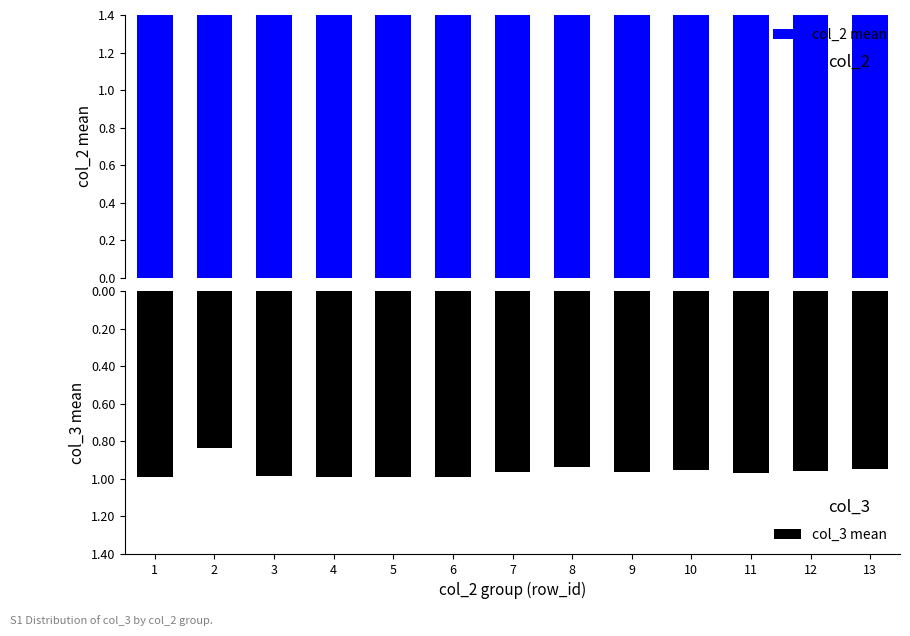

Rank the series by their maximum value, from lowest to highest.

col_3 mean, col_2 mean